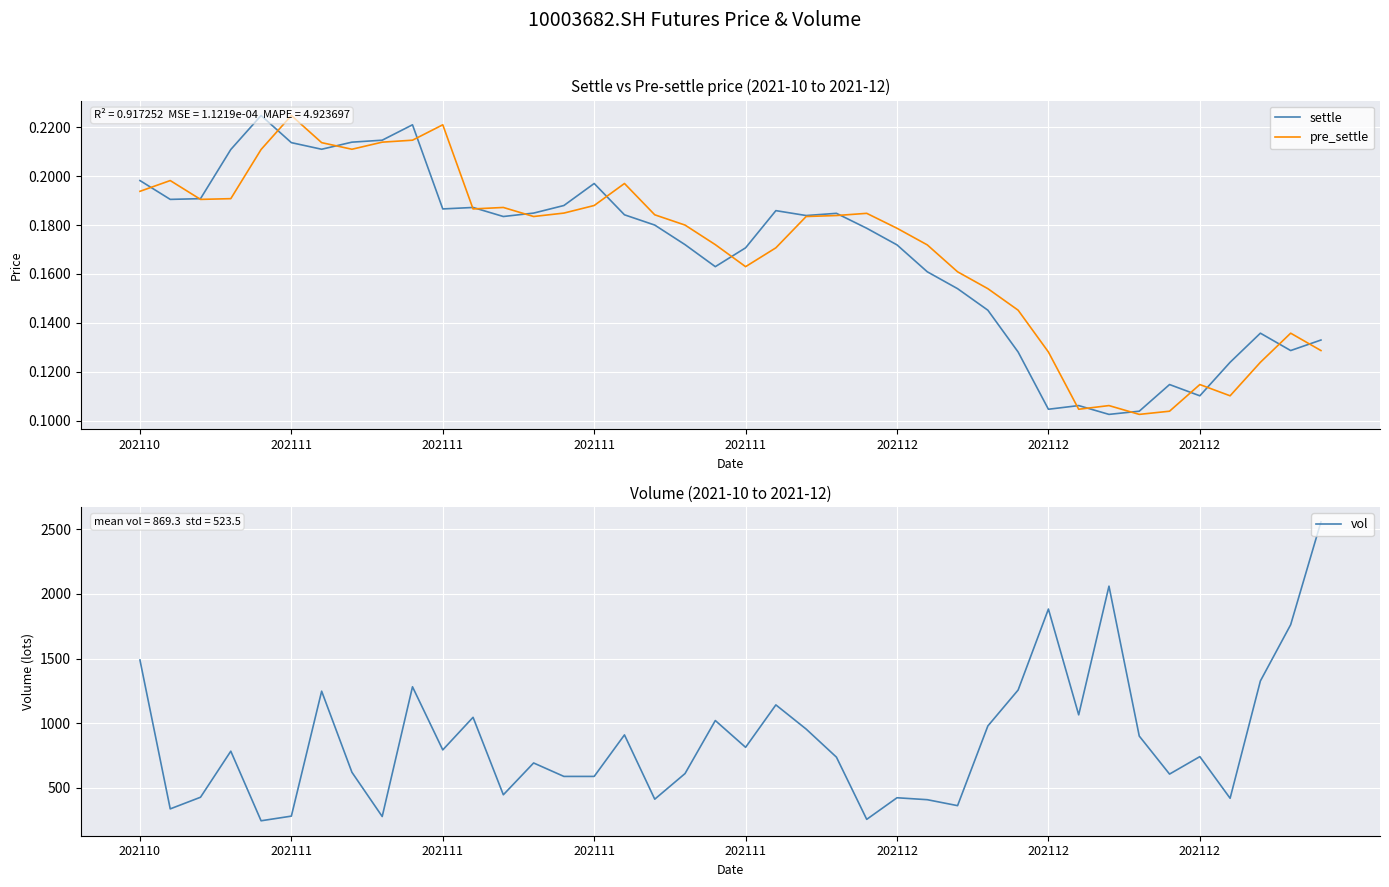

What is the maximum value for pre_settle?

0.2